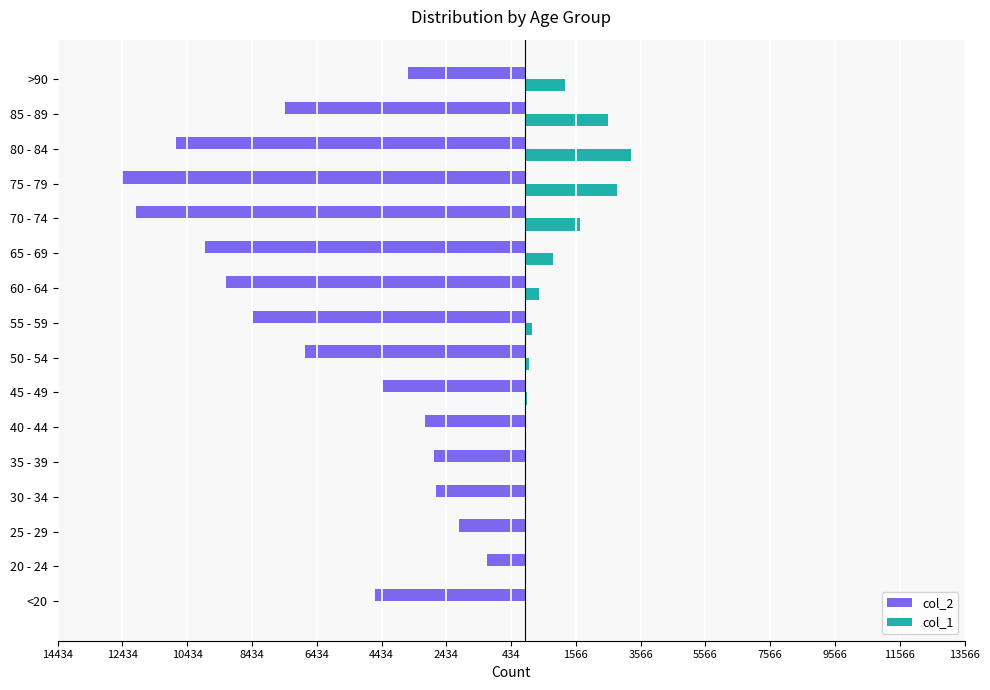

What is the minimum value for col_1?

3